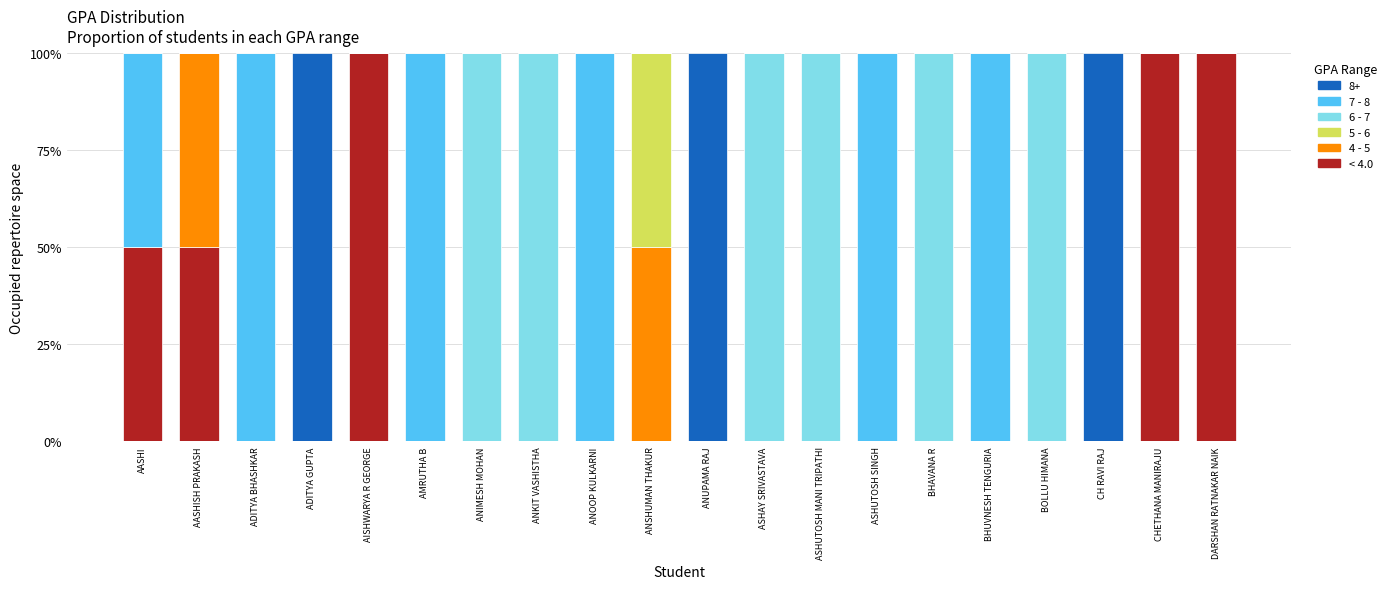

What is the total value across all series at BHAVANA R?

100